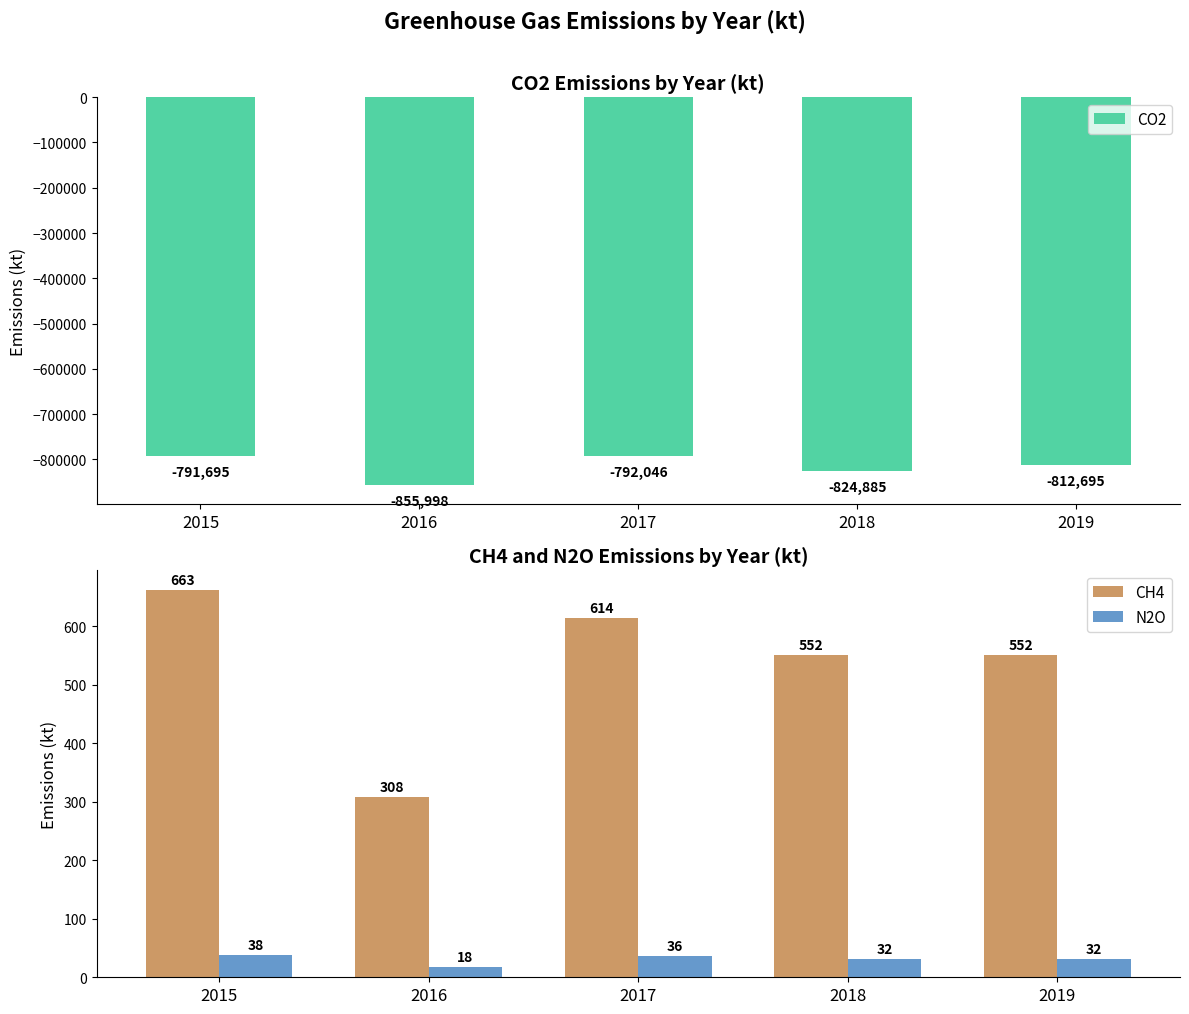

What is the difference between the maximum and second lowest values in the CO2 series?

33190